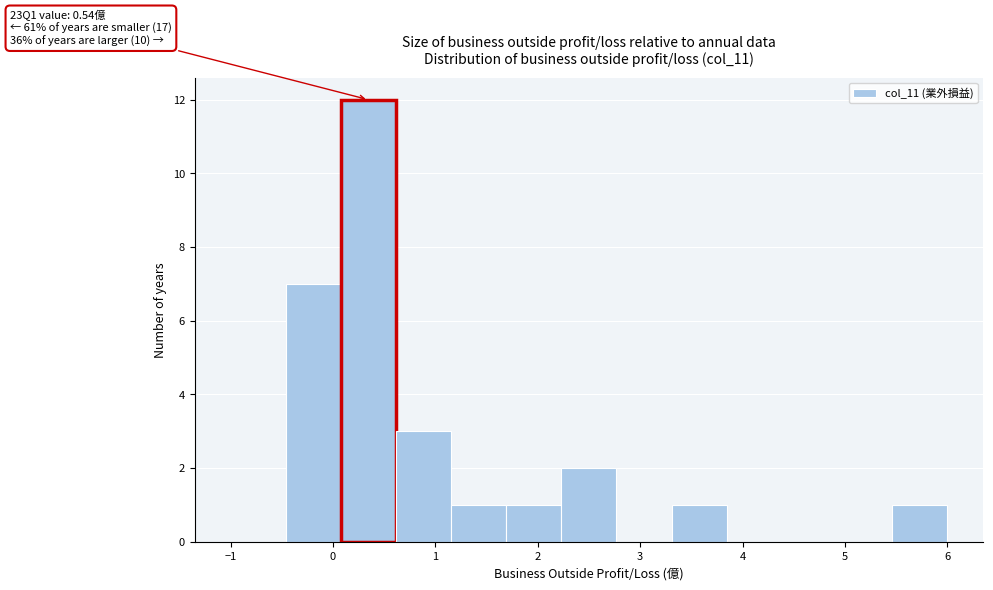

Over which range of the x-axis is the bar tallest?

0.1 to 0.6